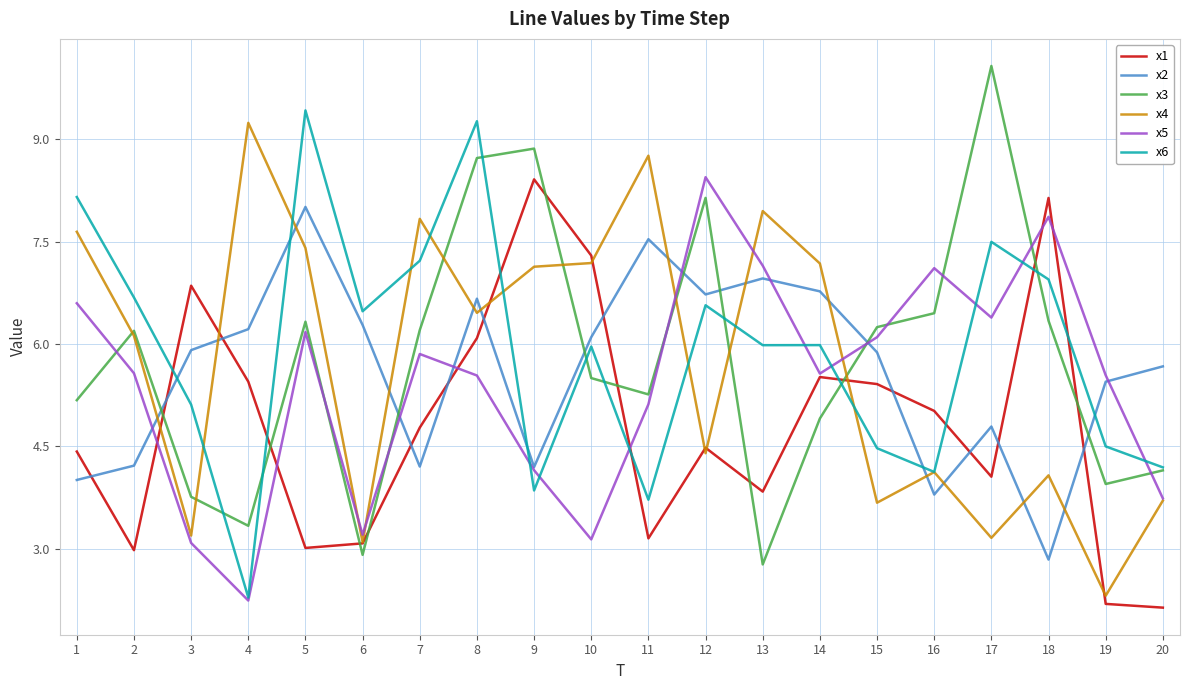

At 7, list the series in order from smallest to largest.

x2, x1, x5, x3, x6, x4